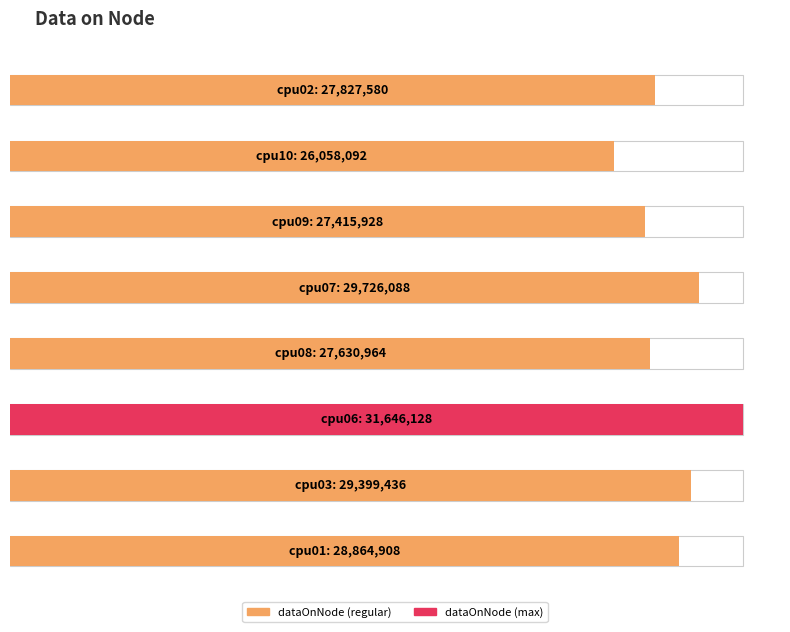

Rank the categories by value from lowest to highest.

cpu10, cpu09, cpu08, cpu02, cpu01, cpu03, cpu07, cpu06